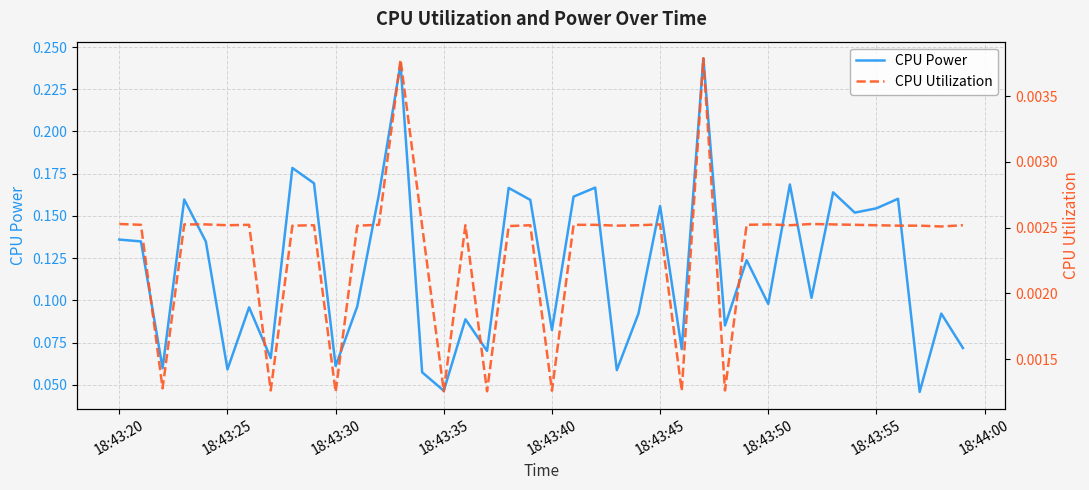

List the series in order of their peak value, highest first.

CPU Power, CPU Utilization